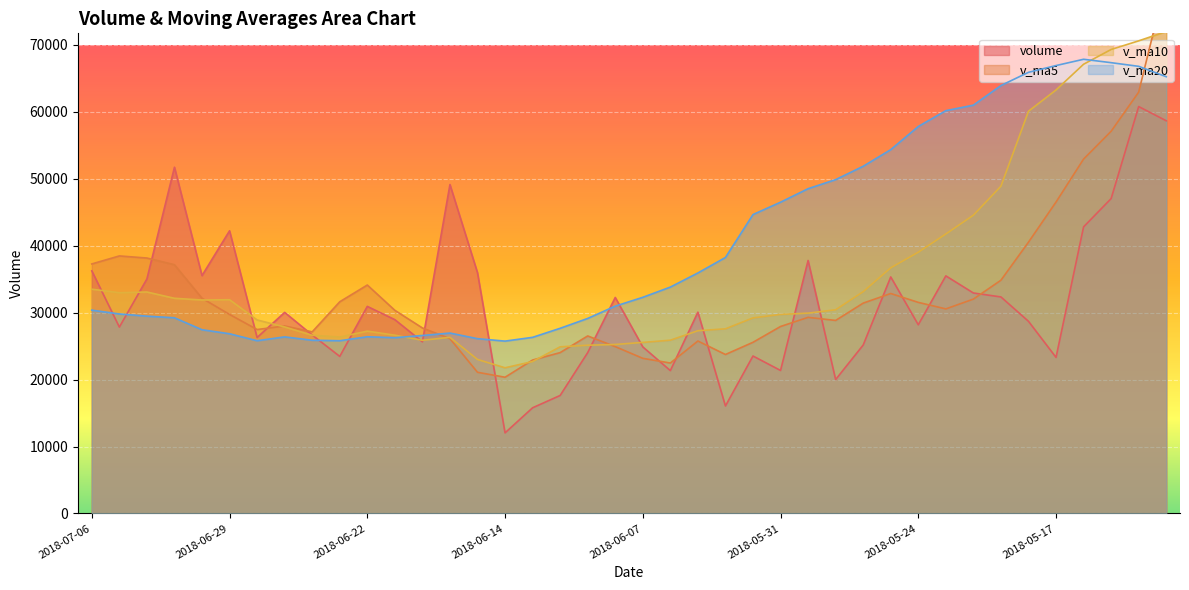

Which has a higher value, 2018-06-01 or 2018-05-23?

2018-05-23